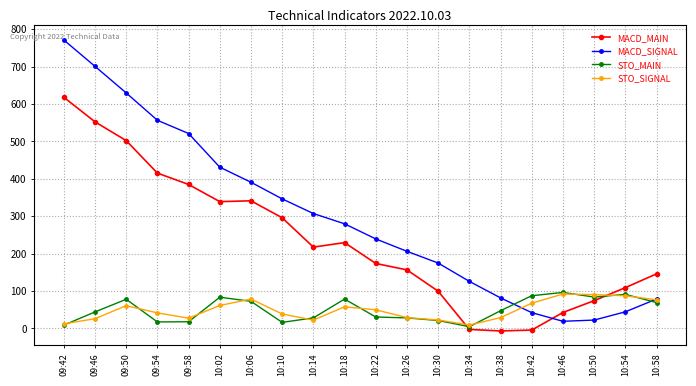

What are all the series names shown in the legend?

MACD_MAIN, MACD_SIGNAL, STO_MAIN, STO_SIGNAL